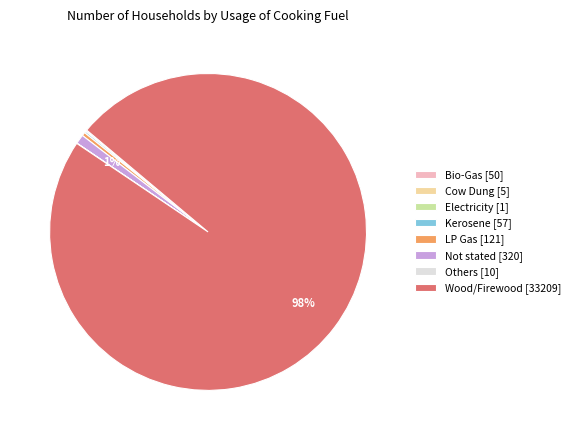

The Wood/Firewood [33209] slice represents 84% of the pie. True or false?

False